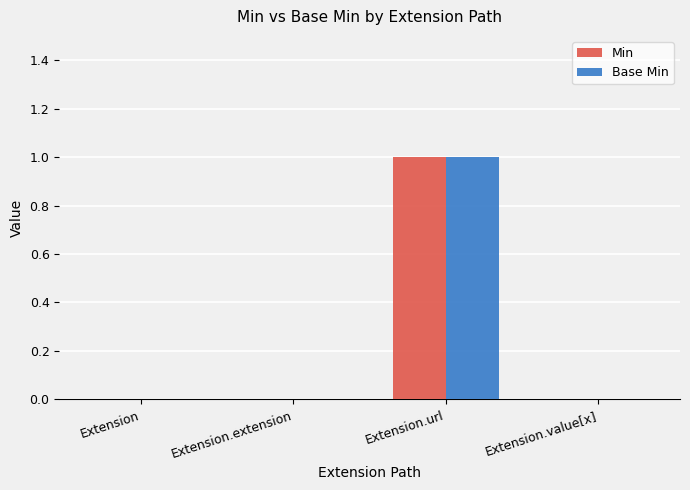

The Min series shows -1 at Extension.extension. True or false?

False